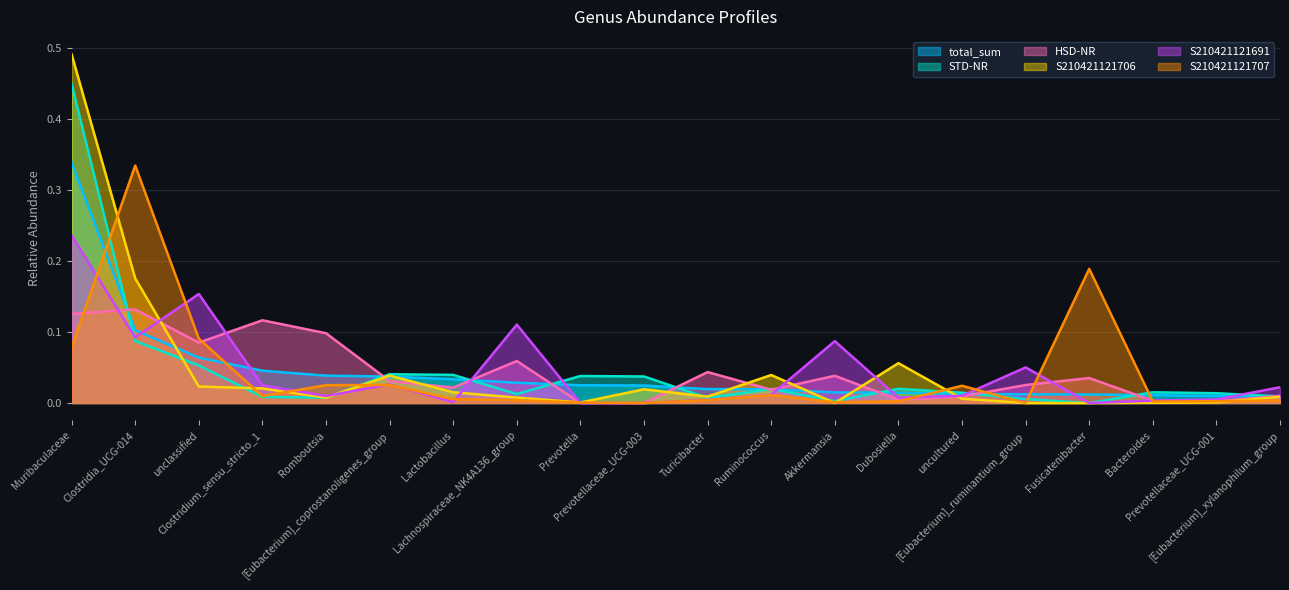

At which category is the sum across all series the highest?

Muribaculaceae